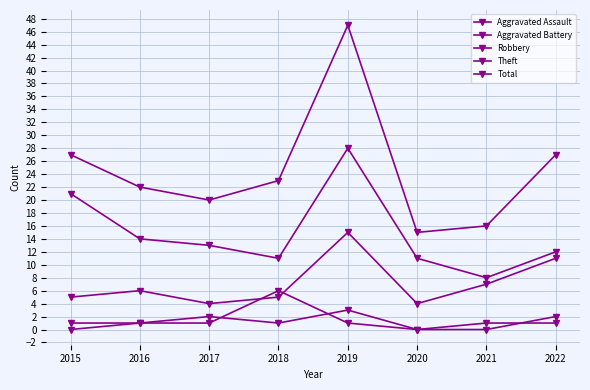

Reading left to right, what are all the values shown in this chart?

Aggravated Assault: 2015=0	2016=1	2017=2	2018=1	2019=3	2020=0	2021=0	2022=2
Aggravated Battery: 2015=1	2016=1	2017=1	2018=6	2019=1	2020=0	2021=1	2022=1
Robbery: 2015=5	2016=6	2017=4	2018=5	2019=15	2020=4	2021=7	2022=11
Theft: 2015=21	2016=14	2017=13	2018=11	2019=28	2020=11	2021=8	2022=12
Total: 2015=27	2016=22	2017=20	2018=23	2019=47	2020=15	2021=16	2022=27